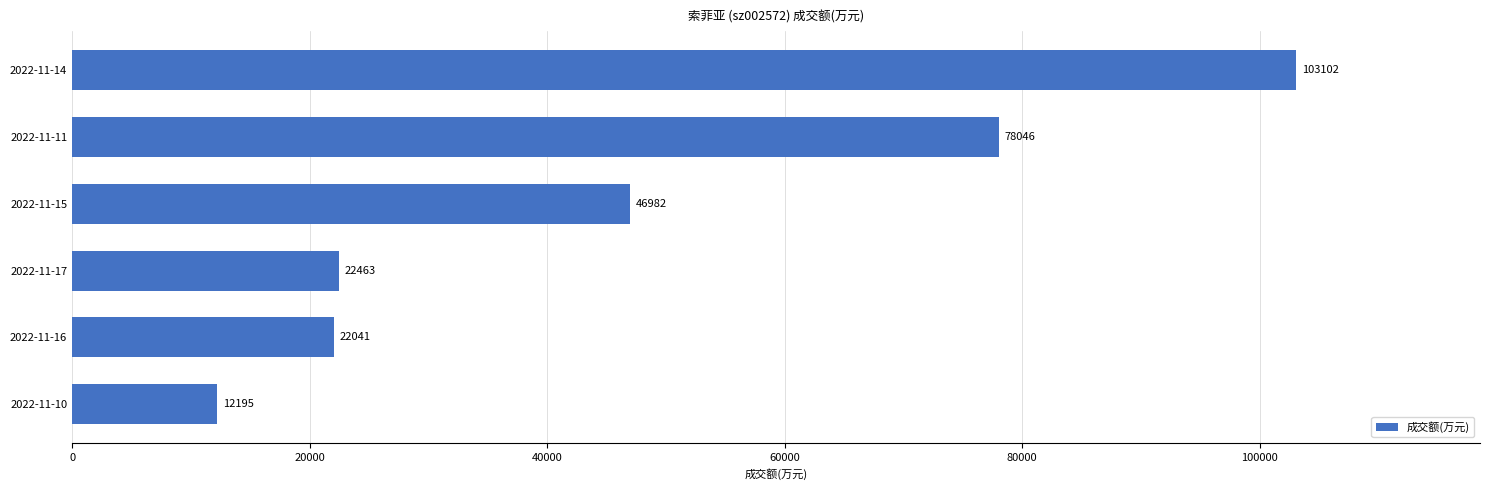

Is it true that the value at 2022-11-17 is 22463?

True